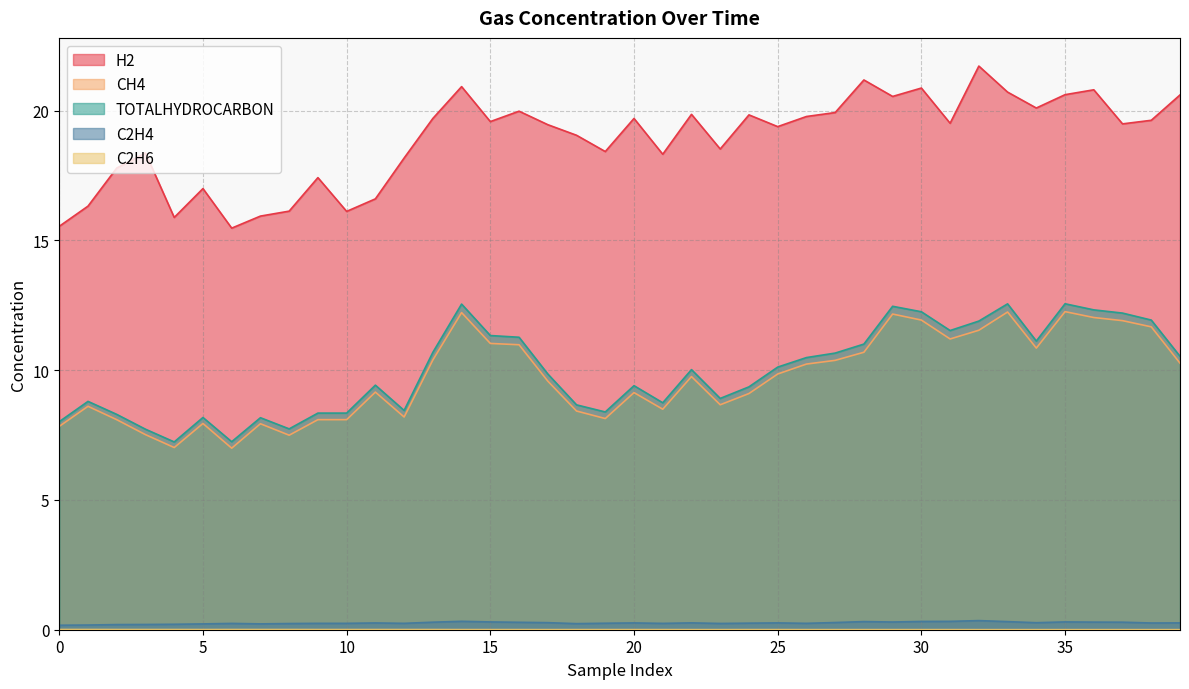

At which category does C2H4 reach its first local valley?

7